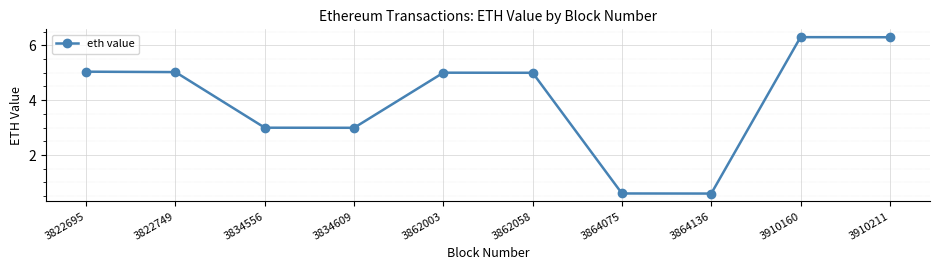

What is the maximum value shown in the chart?

6.3